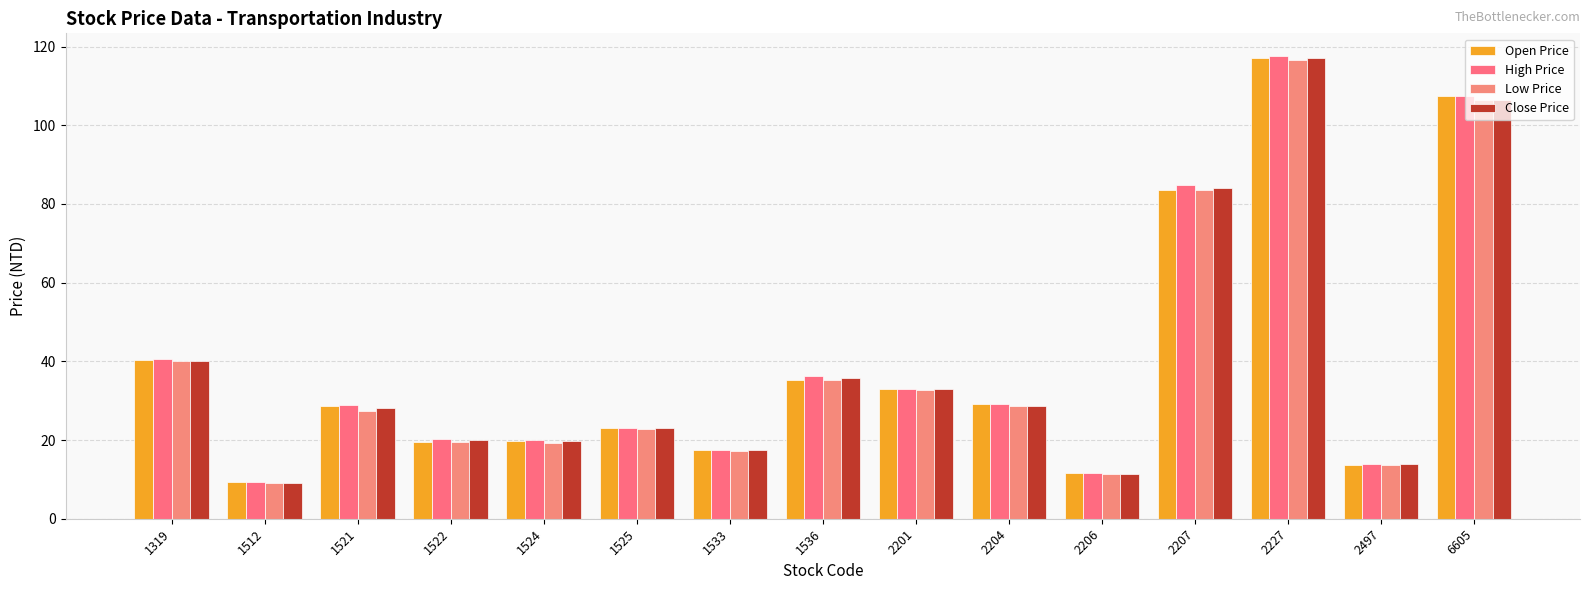

Which series has the largest total across all categories?

High Price